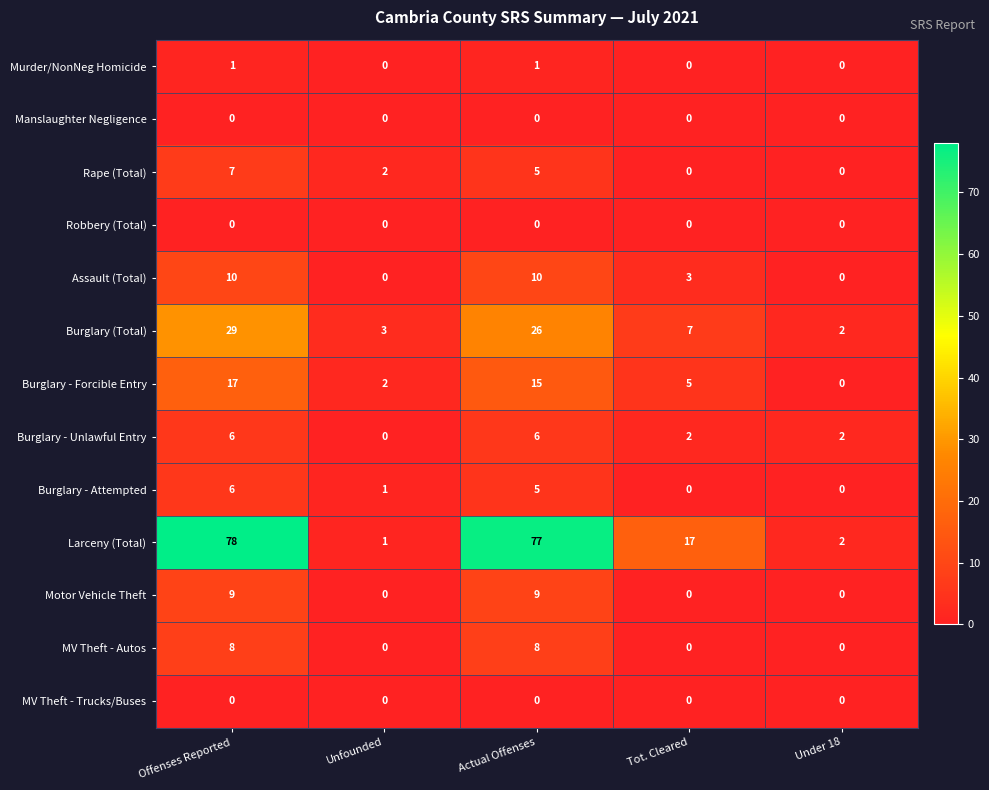

The value of Larceny (Total) at Actual Offenses is 137. True or false?

False